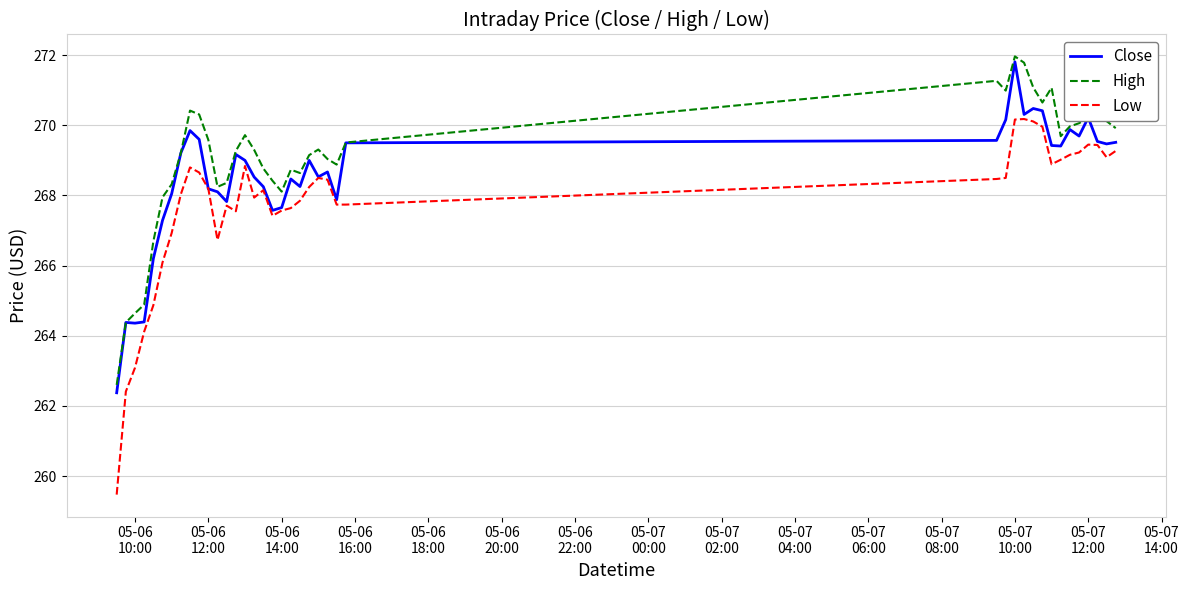

True or false: High and Low intersect in this chart.

False